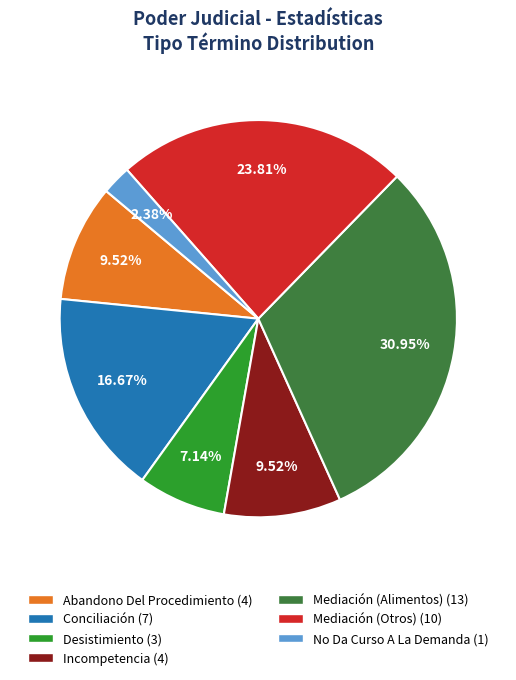

To the nearest percent, what percentage of the pie is Mediación (Otros)?

24%